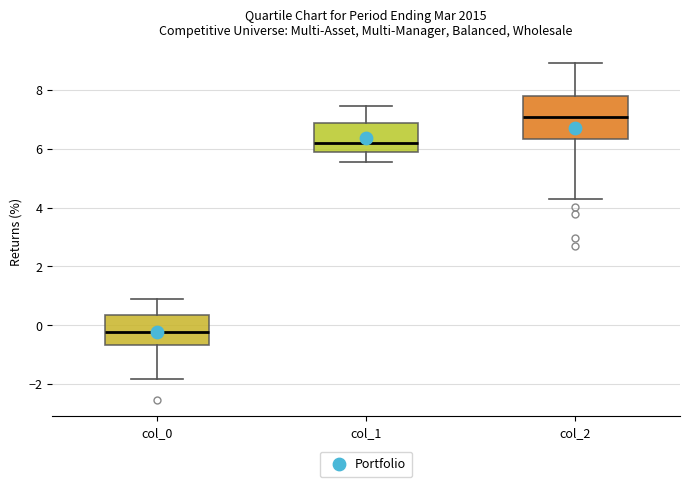

Reading left to right, transcribe this box plot: for each box, give where its median line is, the range the box spans, and where its two whiskers end, as read against the y-axis. The values are not printed on the chart, so give them approximately, as read against the axis.

col_0: median -0.2, box -0.6 to 0.4, whiskers -1.8 to 0.8
col_1: median 6.2, box 5.8 to 6.8, whiskers 5.6 to 7.4
col_2: median 7.0, box 6.4 to 7.8, whiskers 4.2 to 9.0